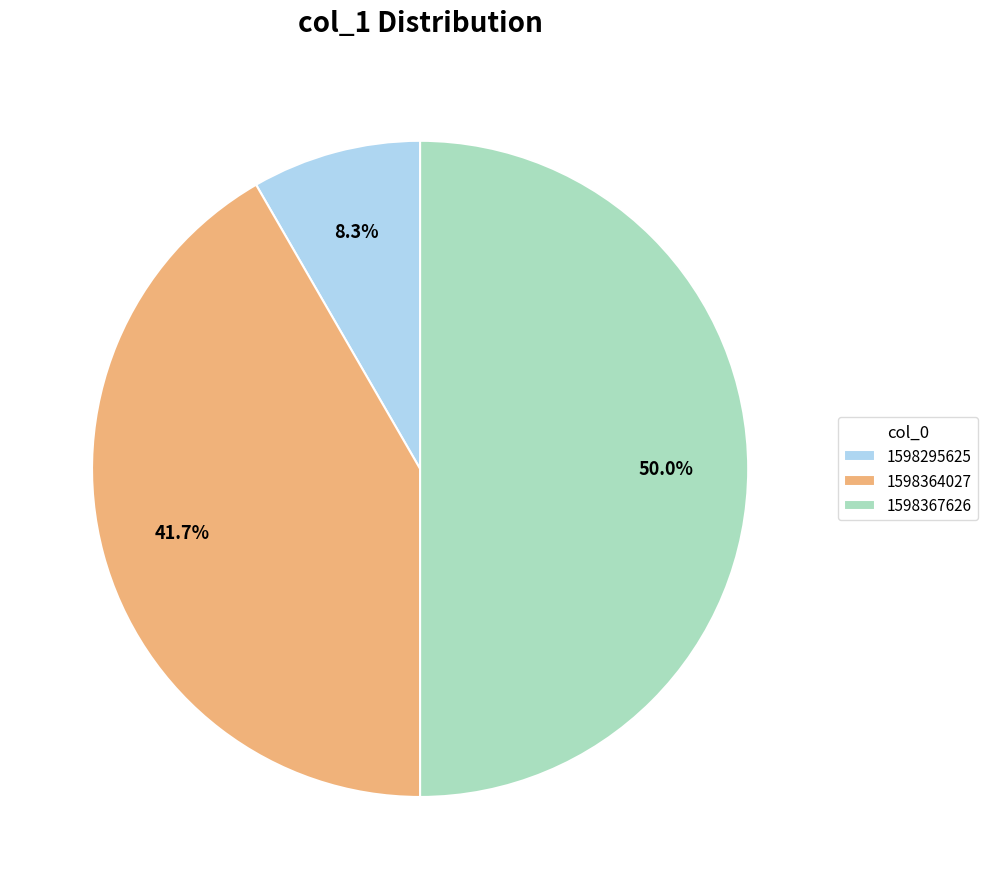

To the nearest percent, what portion does 1598367626 represent?

50%